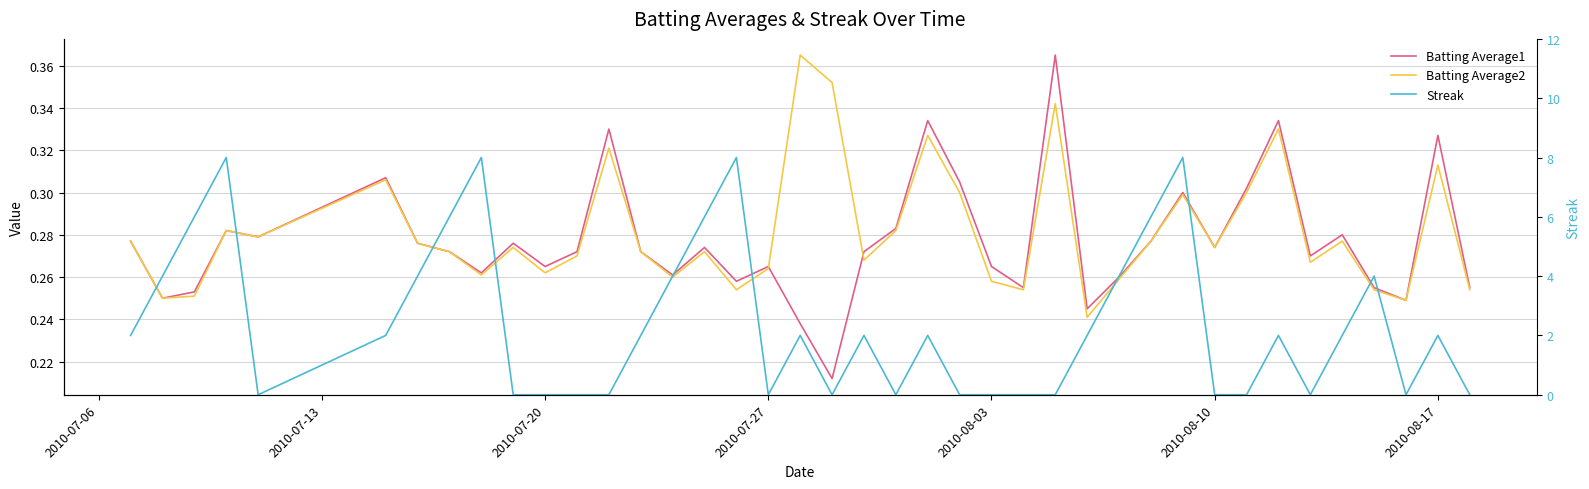

What is the difference between the maximum and minimum values in the Streak series?

8.0